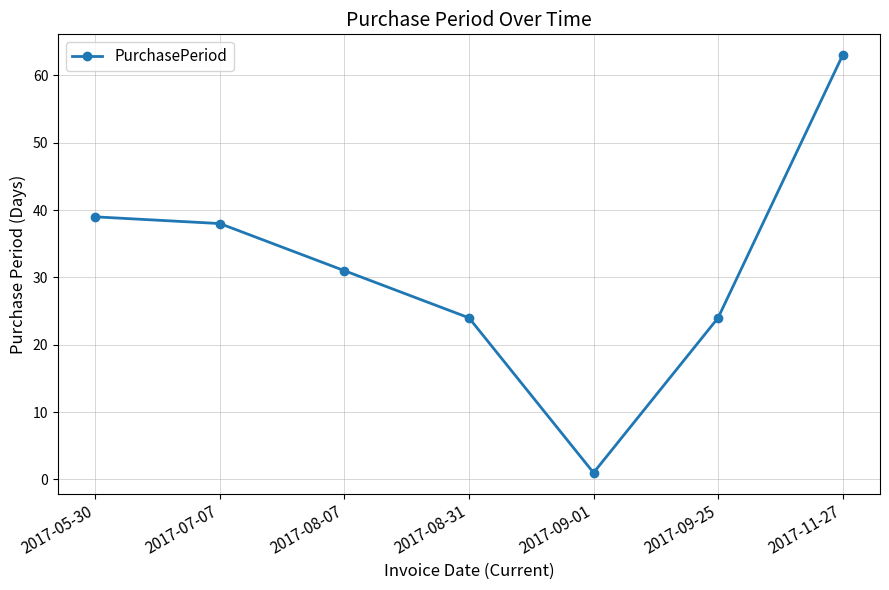

At which label does the data first exceed 31?

2017-05-30